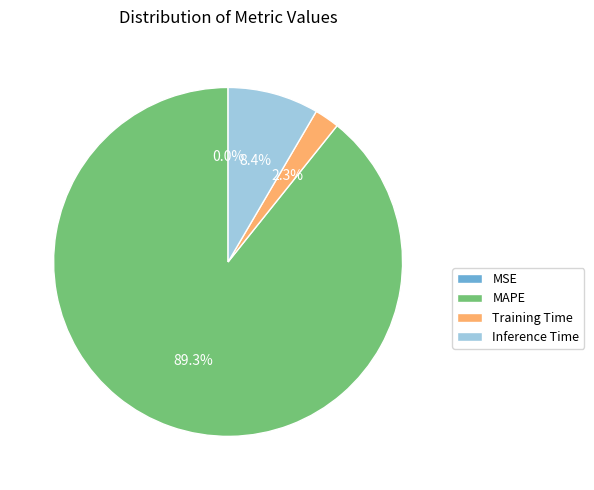

To the nearest percent, what is the average slice percentage?

25%